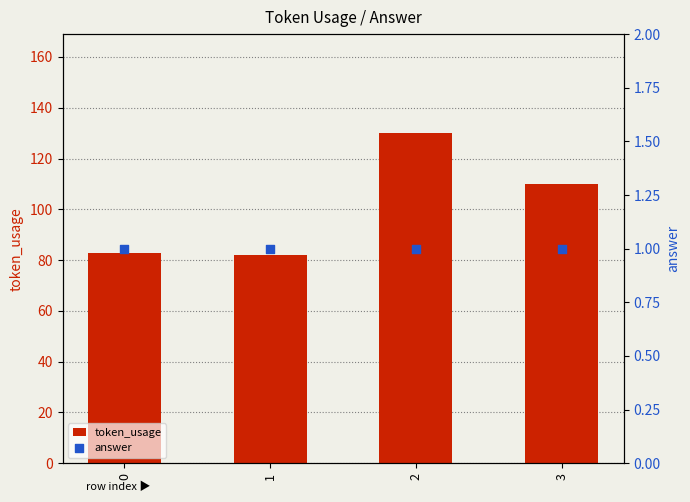

Which series contains the highest Y value?

token_usage